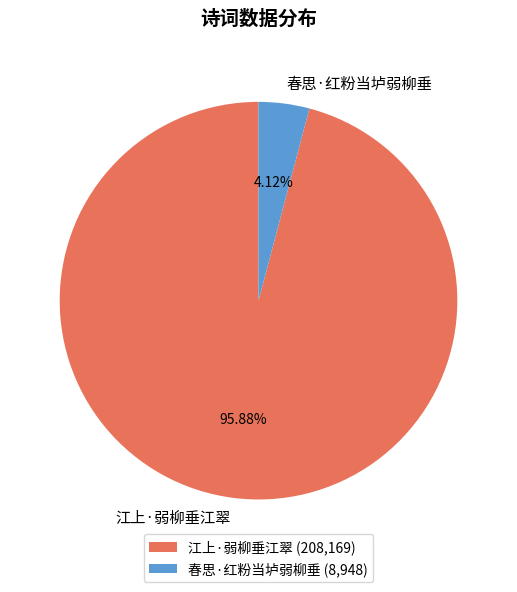

What is the largest slice in the pie chart?

江上·弱柳垂江翠